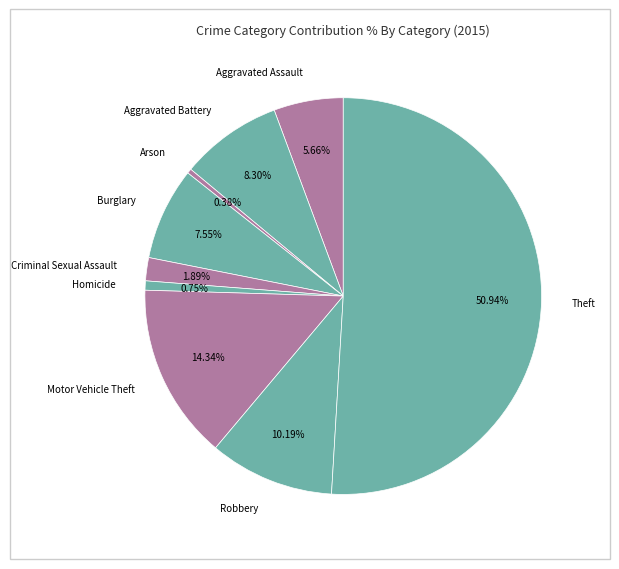

Which has a higher value, Arson or Motor Vehicle Theft?

Motor Vehicle Theft